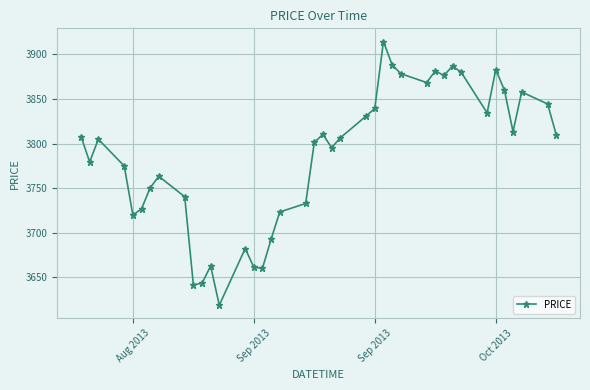

What is the difference between the second highest and minimum values?

269.5